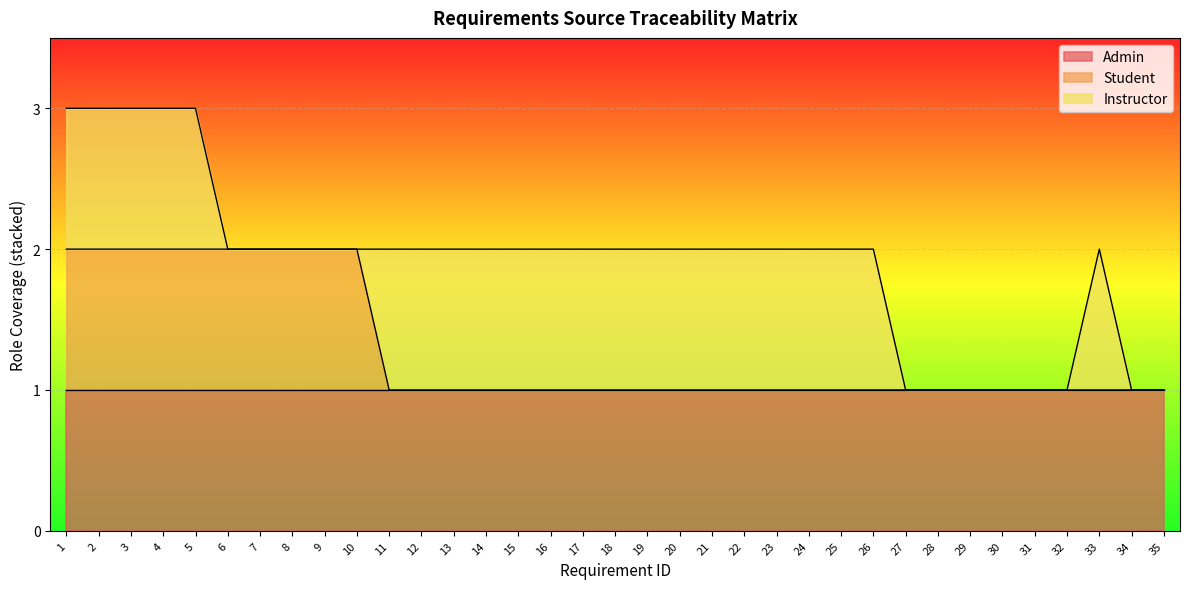

Reading left to right, what are all the values shown in this chart?

Admin: 1	1	1	1	1	1	1	1	1	1	1	1	1	1	1	1	1	1	1	1	1	1	1	1	1	1	1	1	1	1	1	1	1	1	1
Student: 1	1	1	1	1	1	1	1	1	1	0	0	0	0	0	0	0	0	0	0	0	0	0	0	0	0	0	0	0	0	0	0	0	0	0
Instructor: 1	1	1	1	1	0	0	0	0	0	1	1	1	1	1	1	1	1	1	1	1	1	1	1	1	1	0	0	0	0	0	0	1	0	0